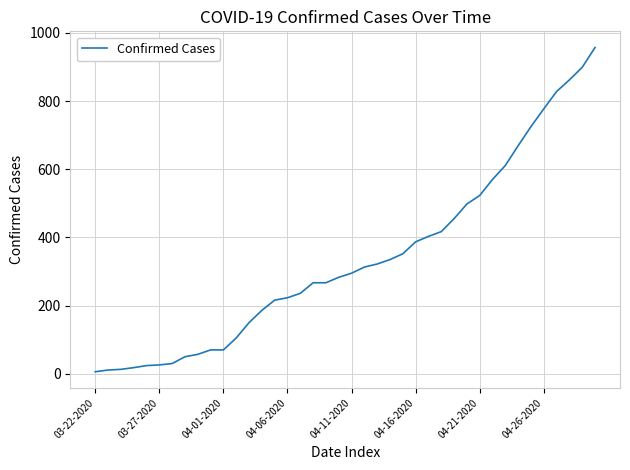

Is this an area chart (filled region under the line)?

No